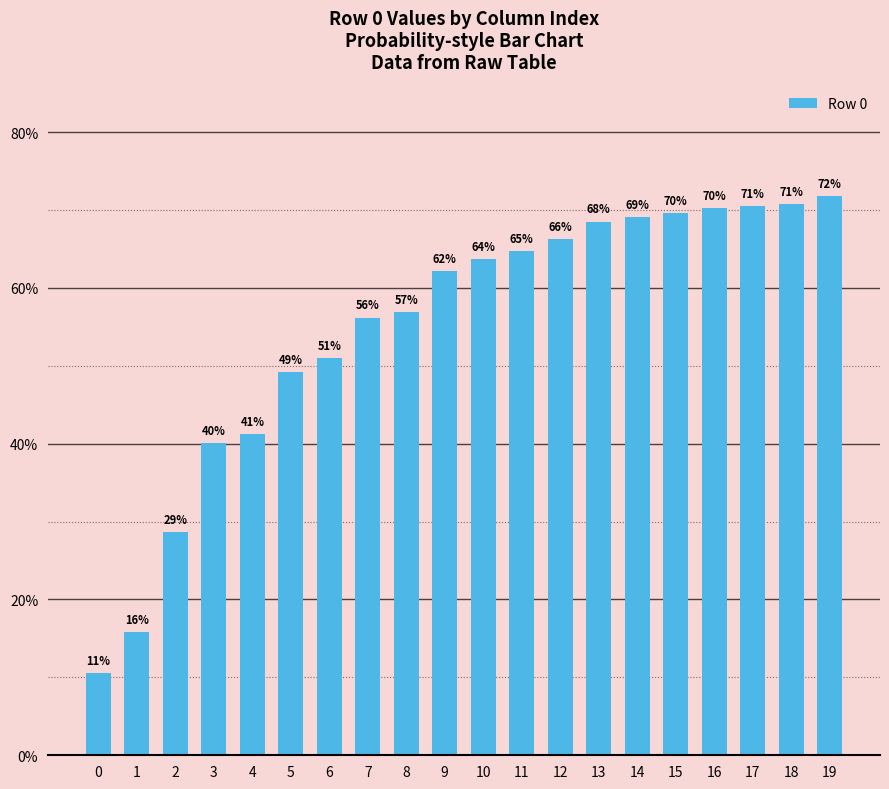

What is the minimum value shown in the chart?

0.1